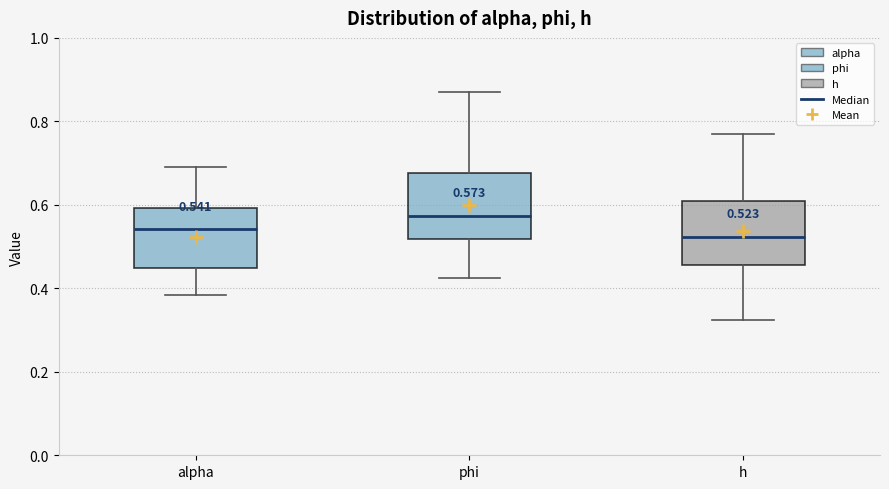

Which box has the highest median line?

phi